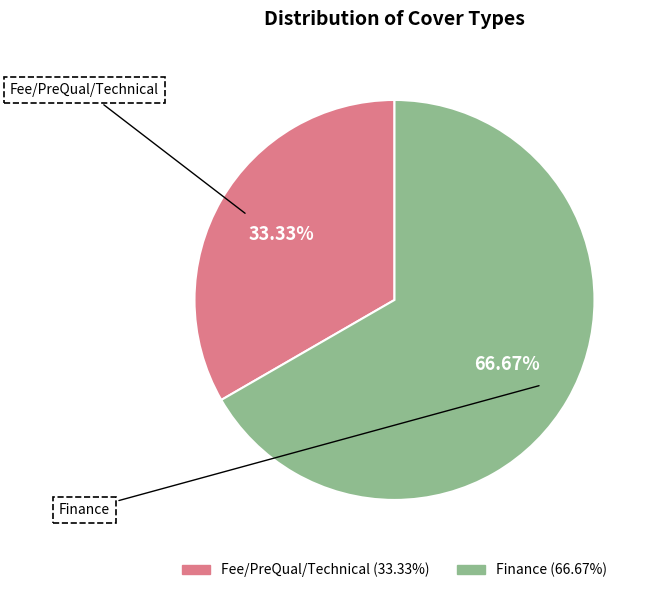

Approximately how many times larger is the value at Fee/PreQual/Technical compared to Finance?

0.5